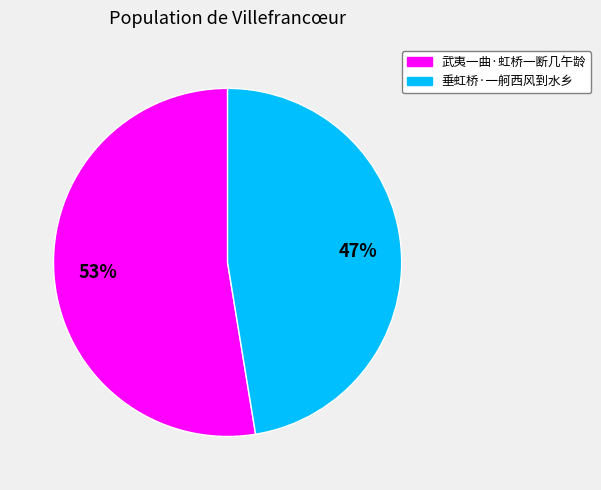

Count the number of slices in the pie.

2